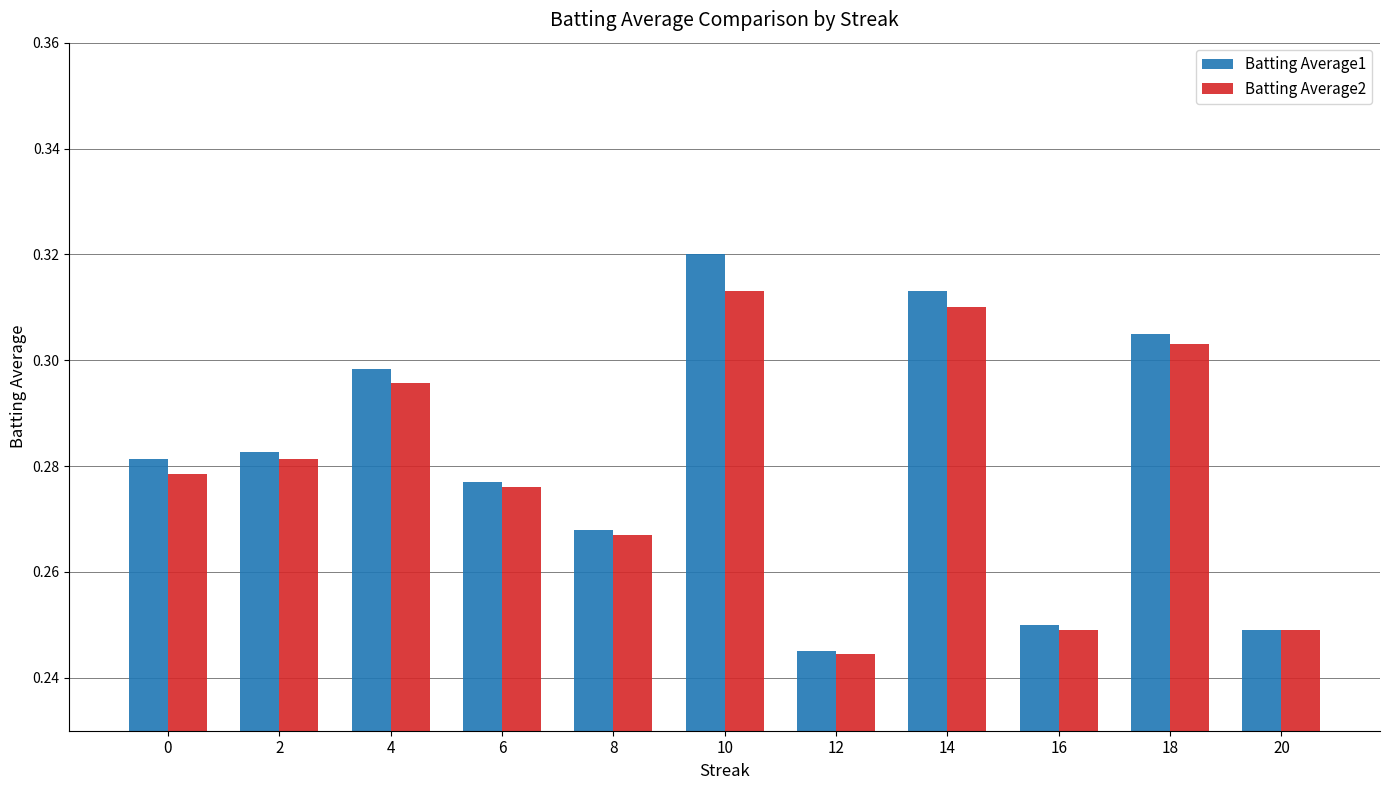

Which series has the widest spread of values?

Batting Average1